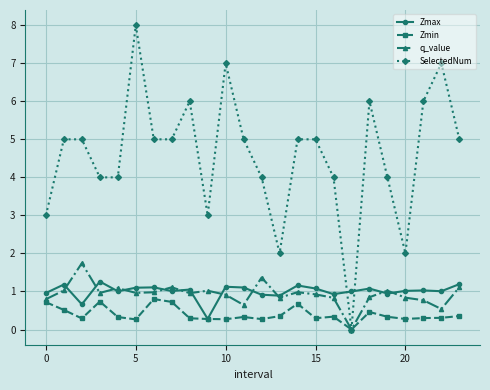

What are all the series names shown in the legend?

Zmax, Zmin, q_value, SelectedNum